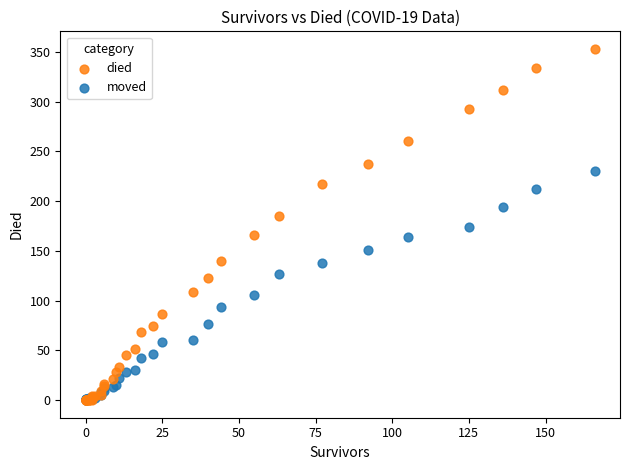

What are all the series names shown in the legend?

died, moved